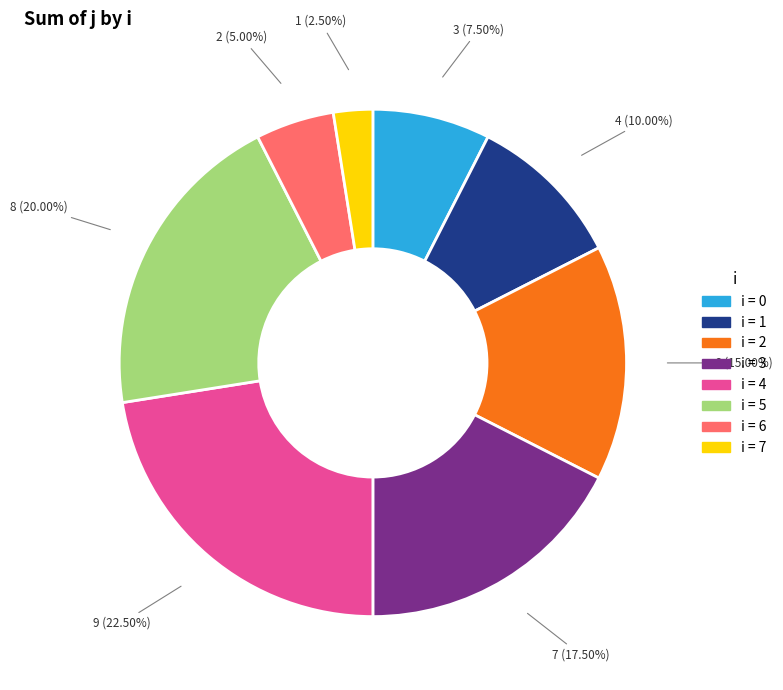

Does any single category account for the majority?

No